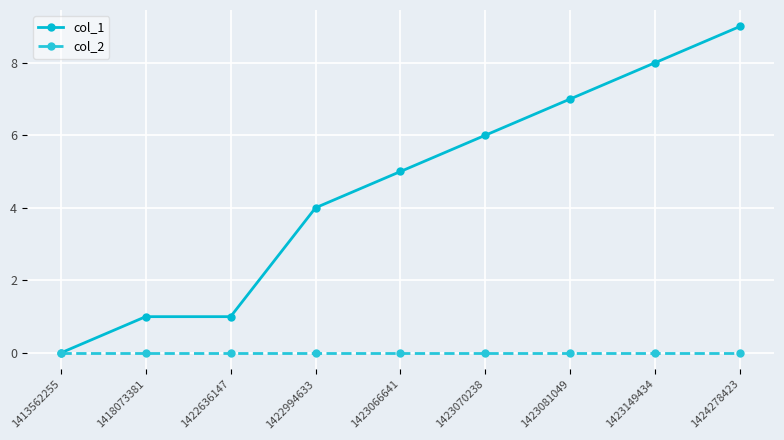

Between 1422636147 and 1423149434, which series saw the biggest shift?

col_1